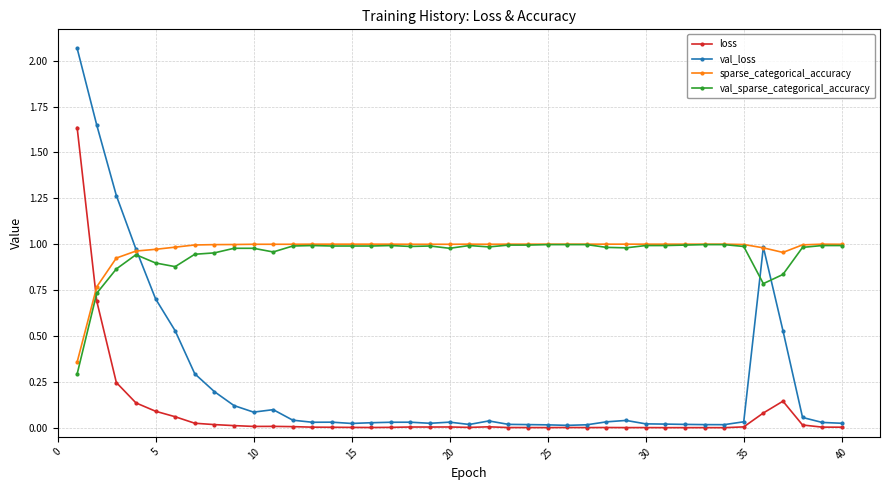

After their last crossing, which series has the higher values: loss or sparse_categorical_accuracy?

sparse_categorical_accuracy